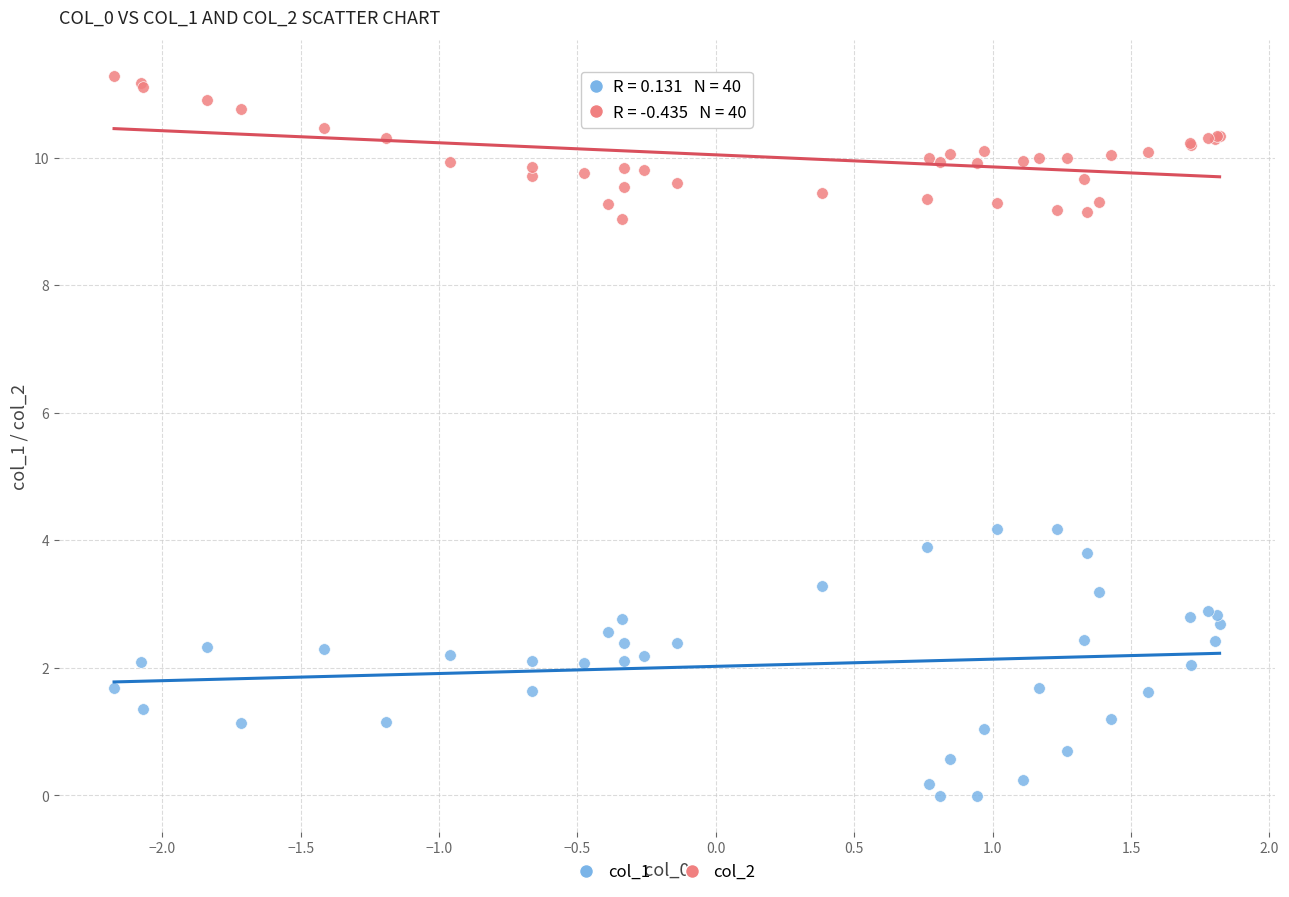

Which series contains the highest Y value?

col_2